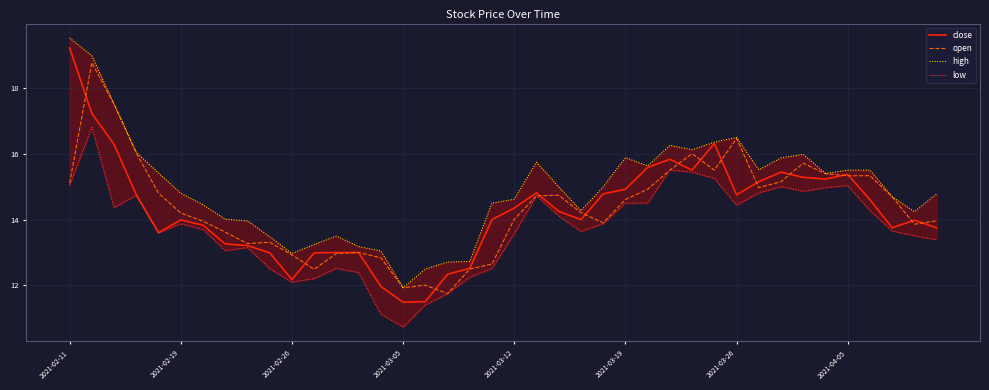

What is the difference between the maximum and minimum values in the low series?

6.1